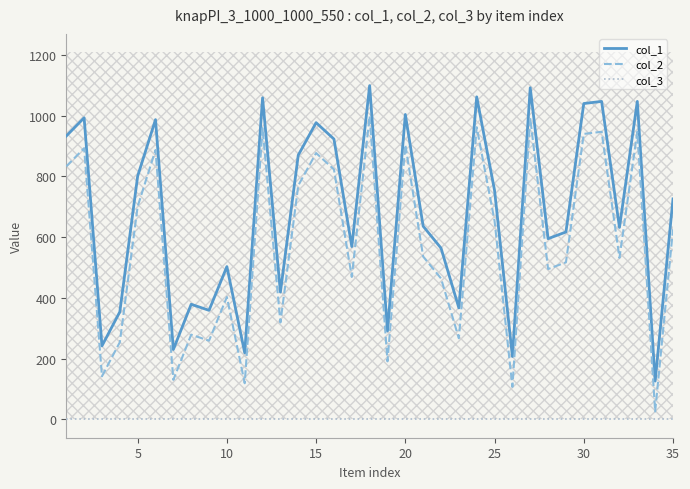

List the series in order of their peak value, lowest first.

col_3, col_2, col_1